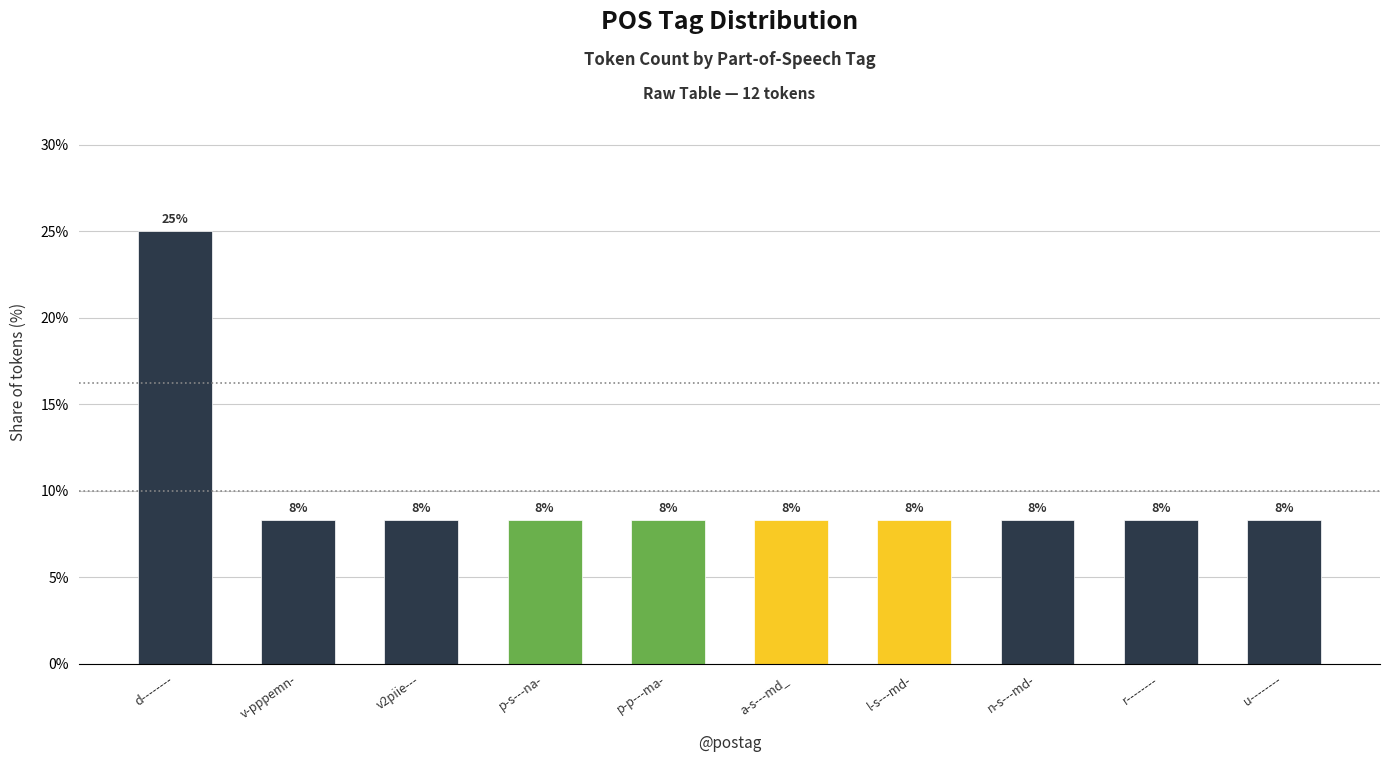

Are the bars horizontal?

No